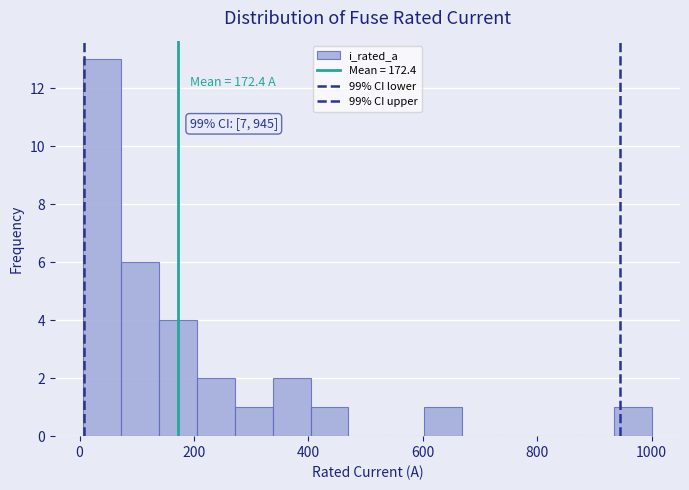

Around what value on the x-axis is the tallest bar? Give the approximate position of its centre, as read against the axis.

40